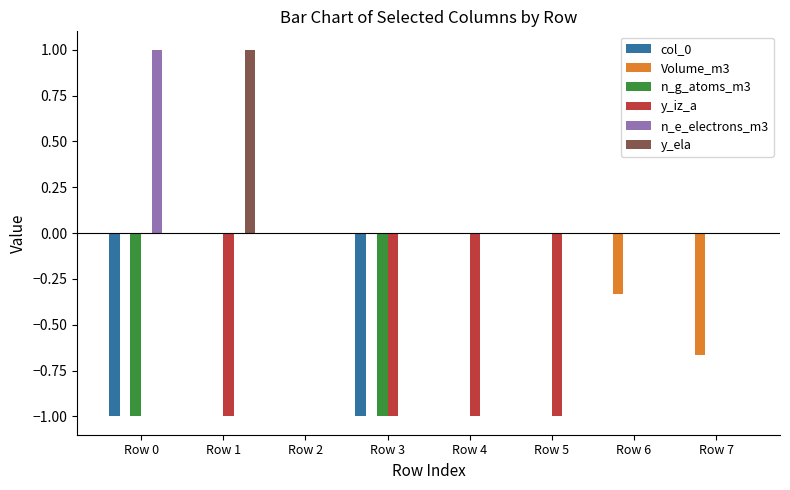

How many groups of bars are there?

8